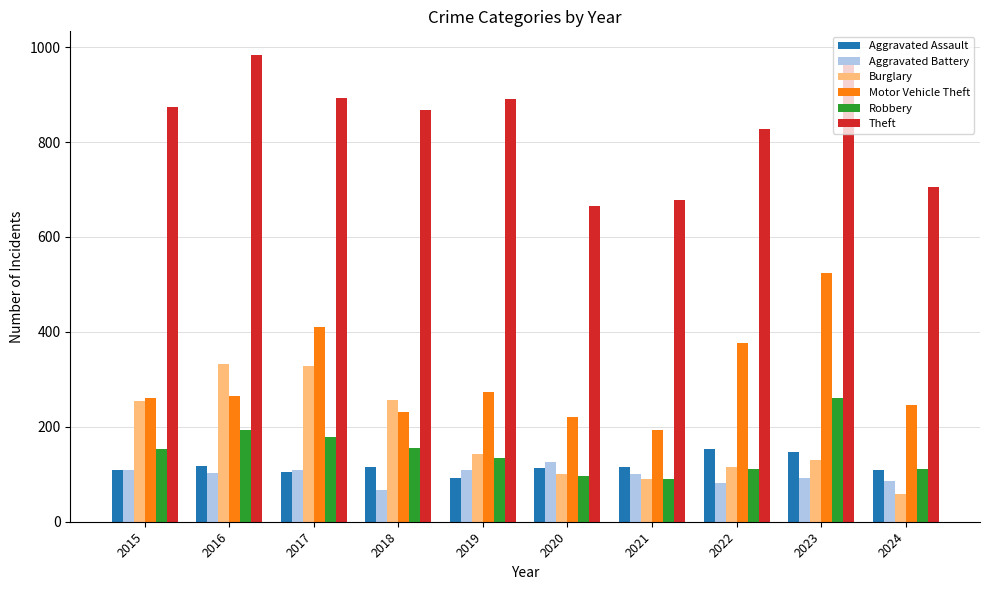

What is the sum of all Aggravated Battery values?

976